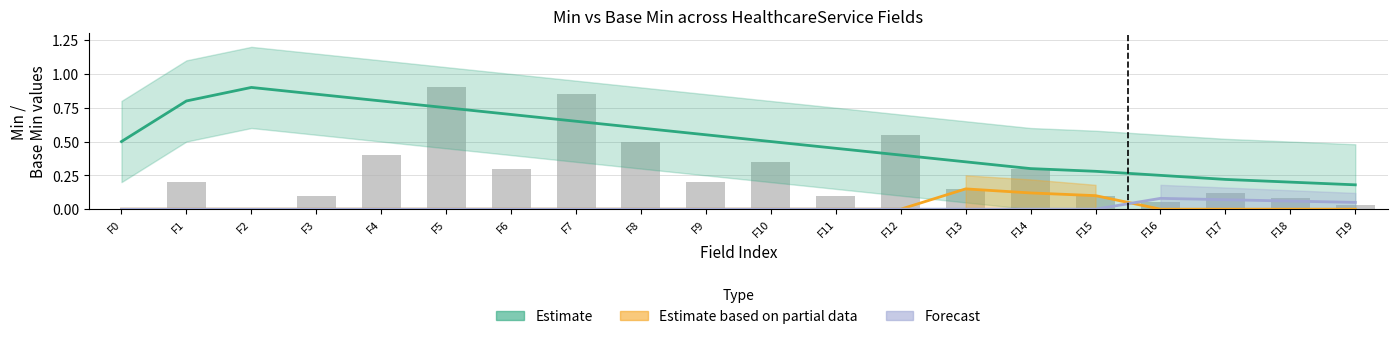

Which label corresponds to the smallest value in the chart?

F0